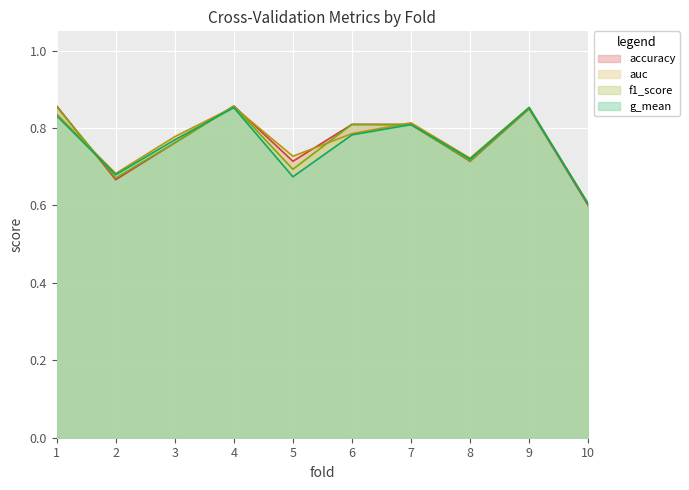

List the series in order of their peak value, highest first.

accuracy, f1_score, auc, g_mean